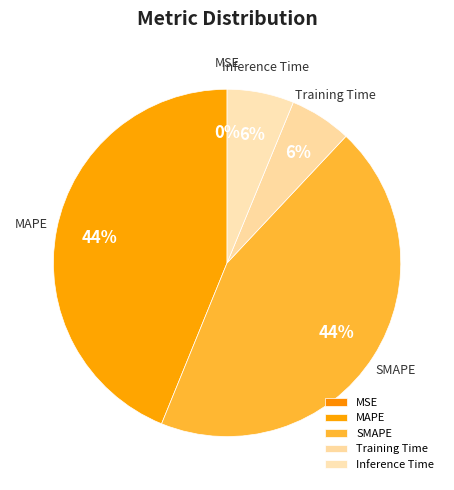

Is Inference Time the majority of the pie?

No